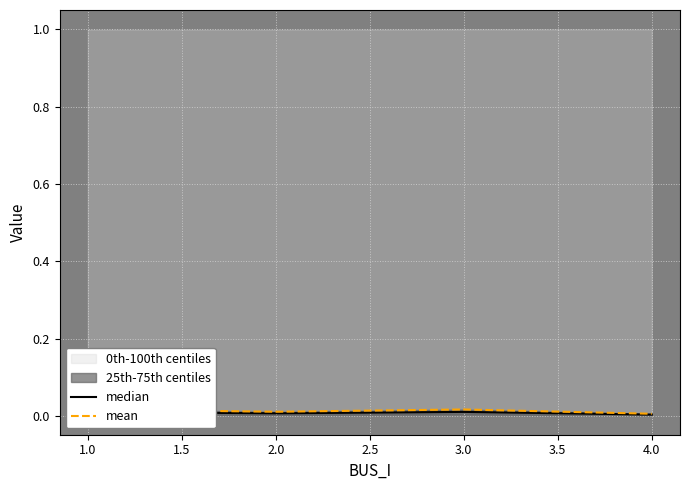

True or false: mean and median intersect in this chart.

False